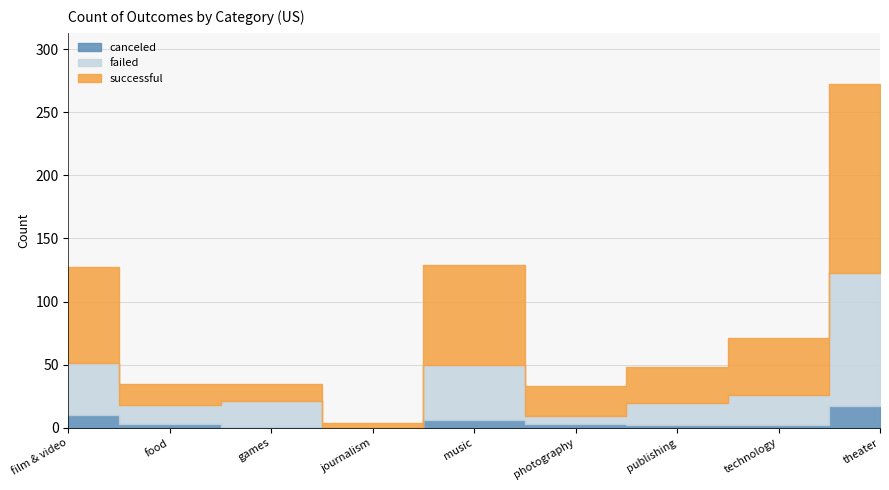

What is the label of the 8th point from the left?

technology